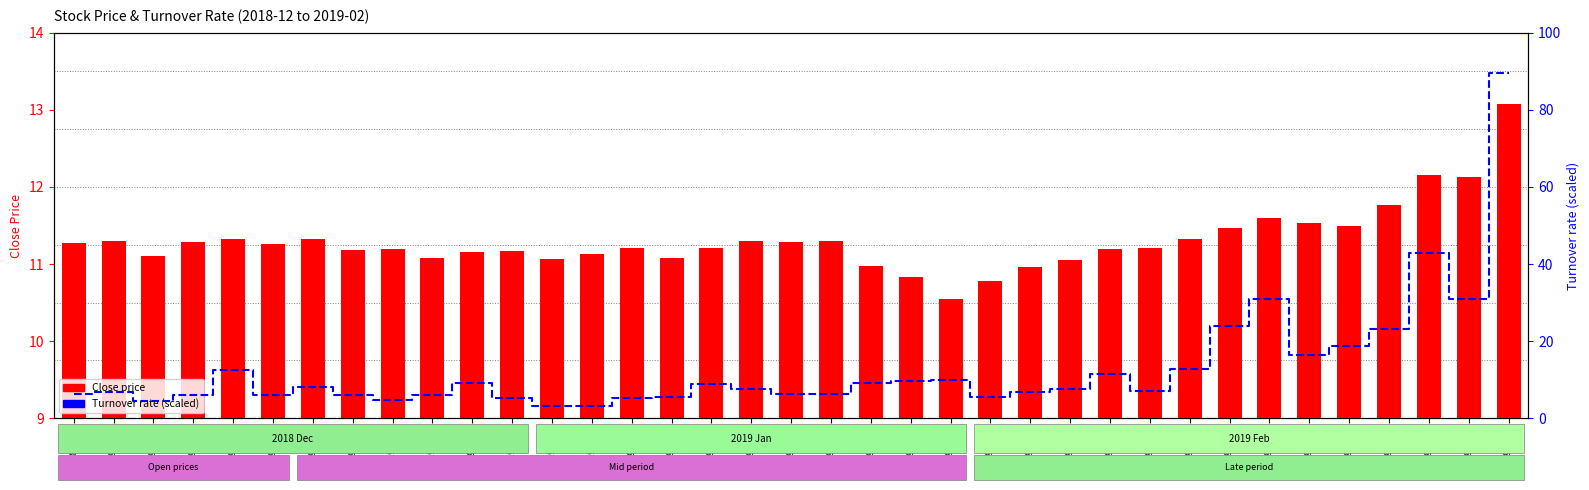

At which category does the chart reach its peak across all series?

20190227